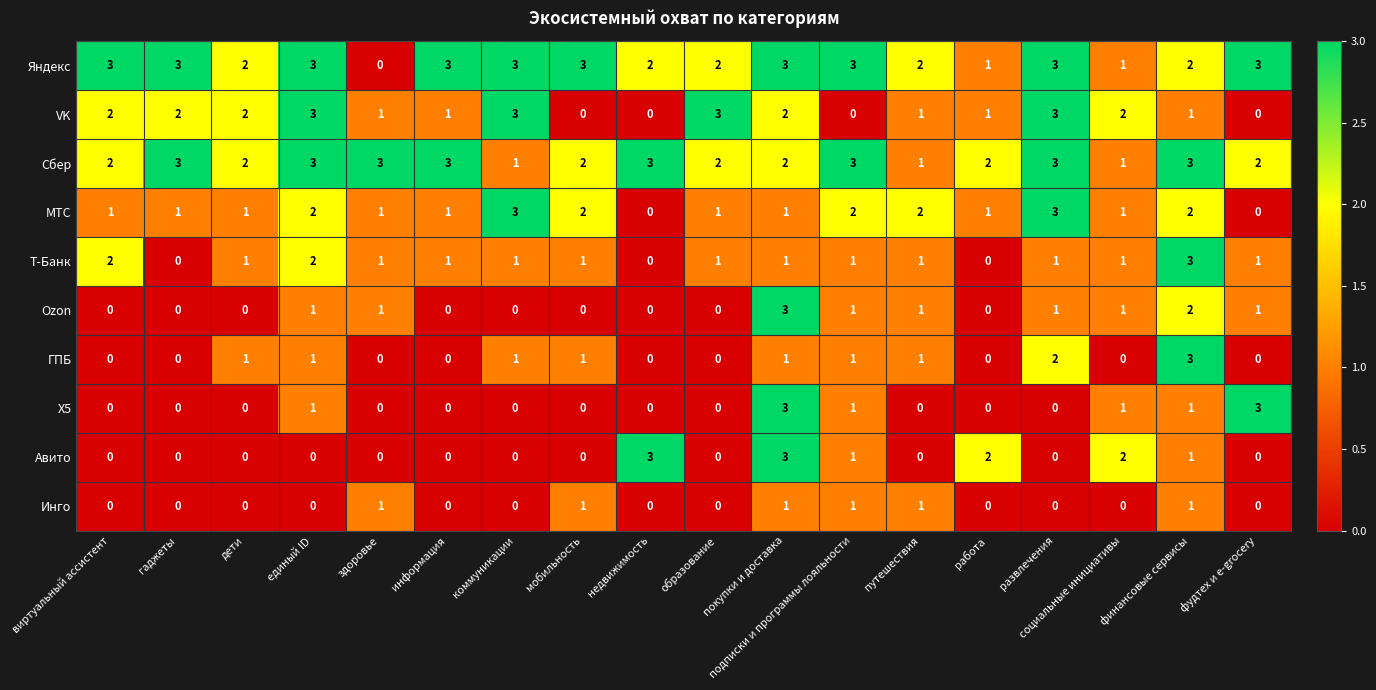

What is the maximum value shown in the chart?

3